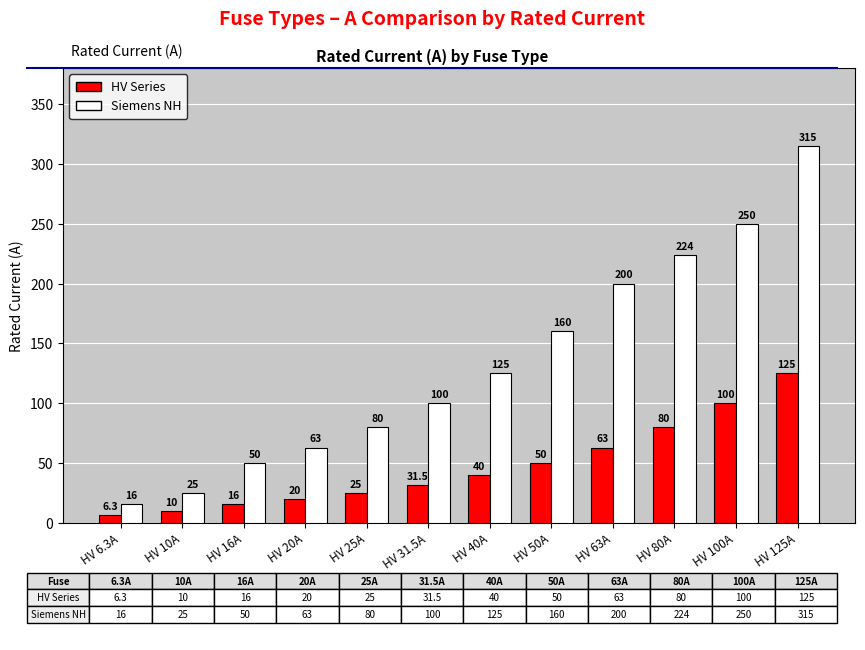

List the series in order of their peak value, lowest first.

HV Series, Siemens NH